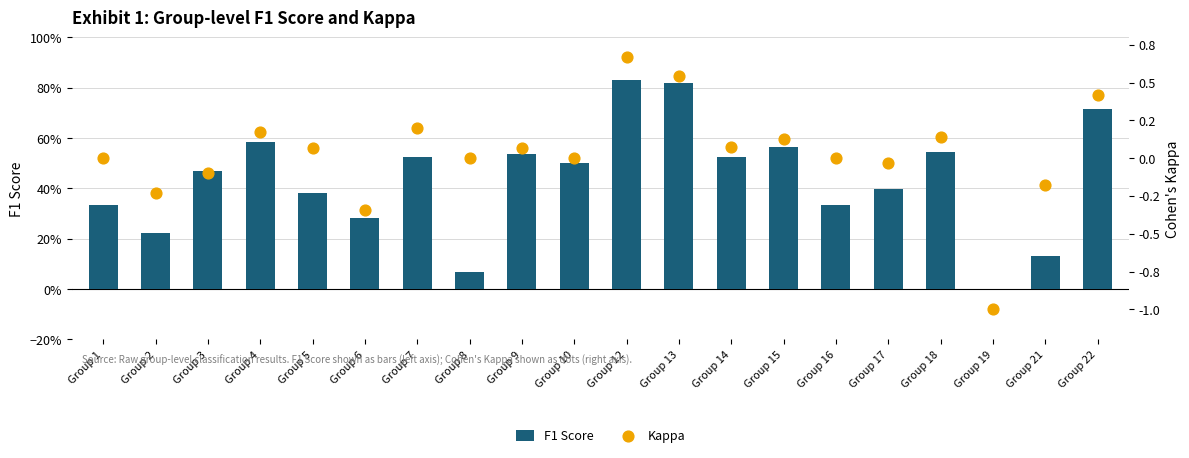

Is the value of Kappa at Group 12 greater than the value of F1 Score at Group 16?

Yes